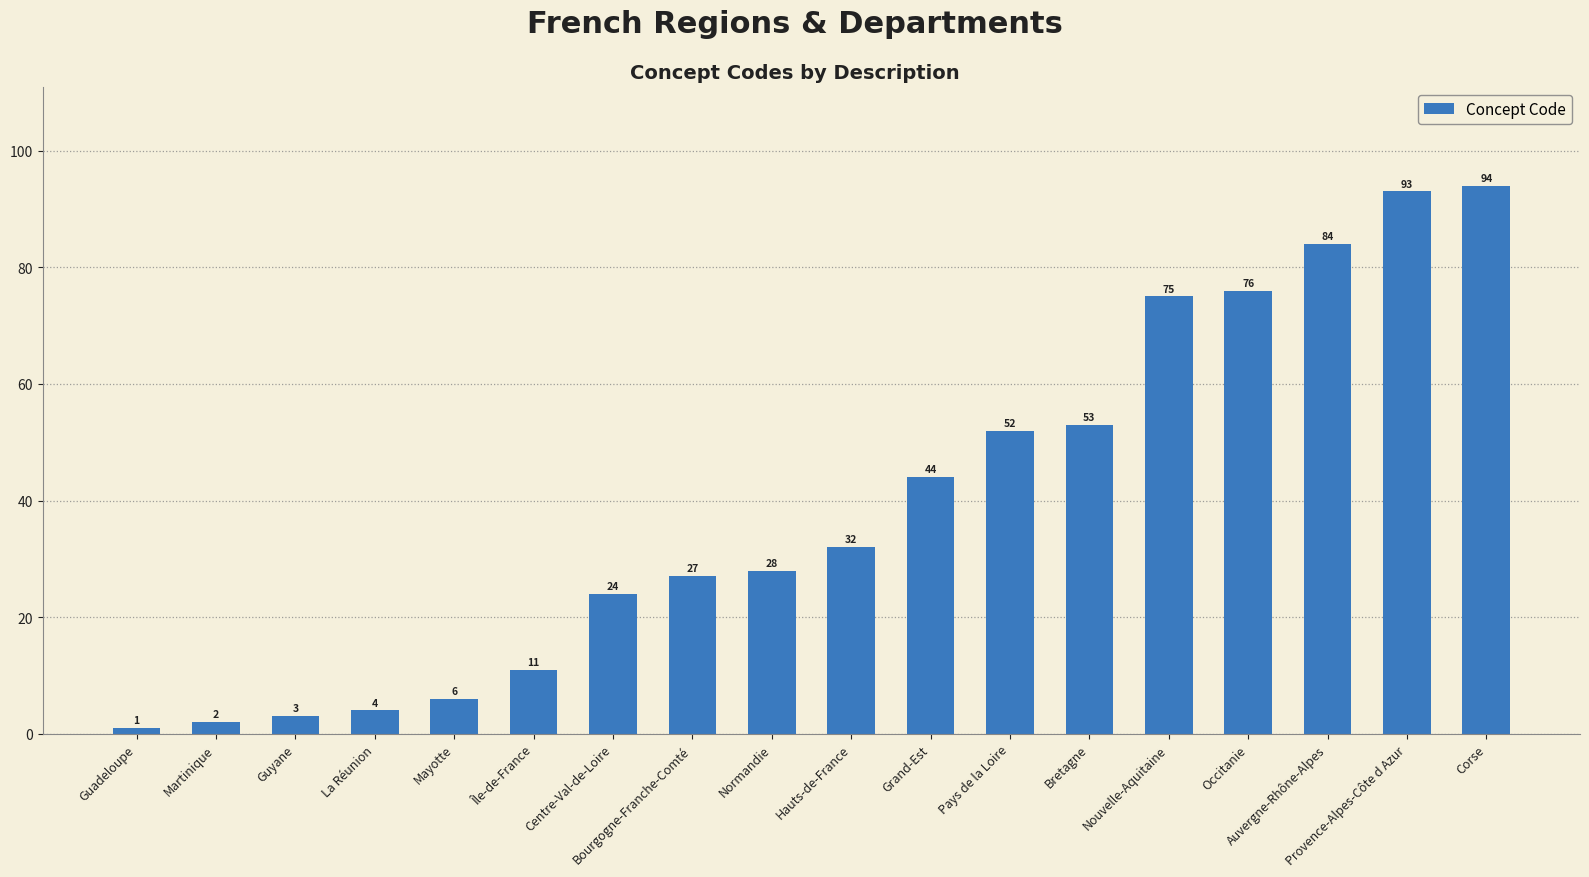

What is the value of the 2nd bar from the left?

2